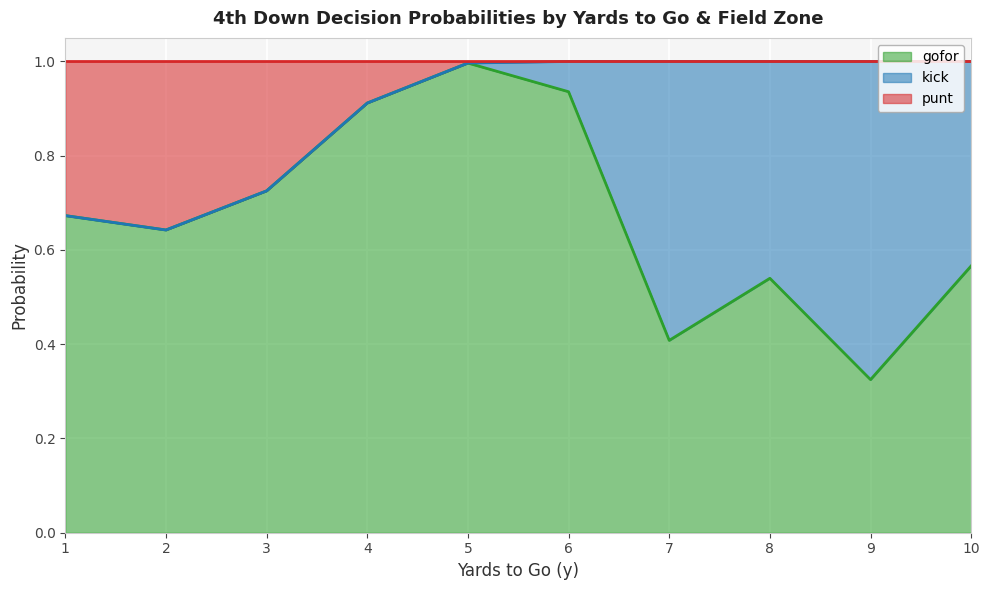

Which series has the widest spread of values?

gofor